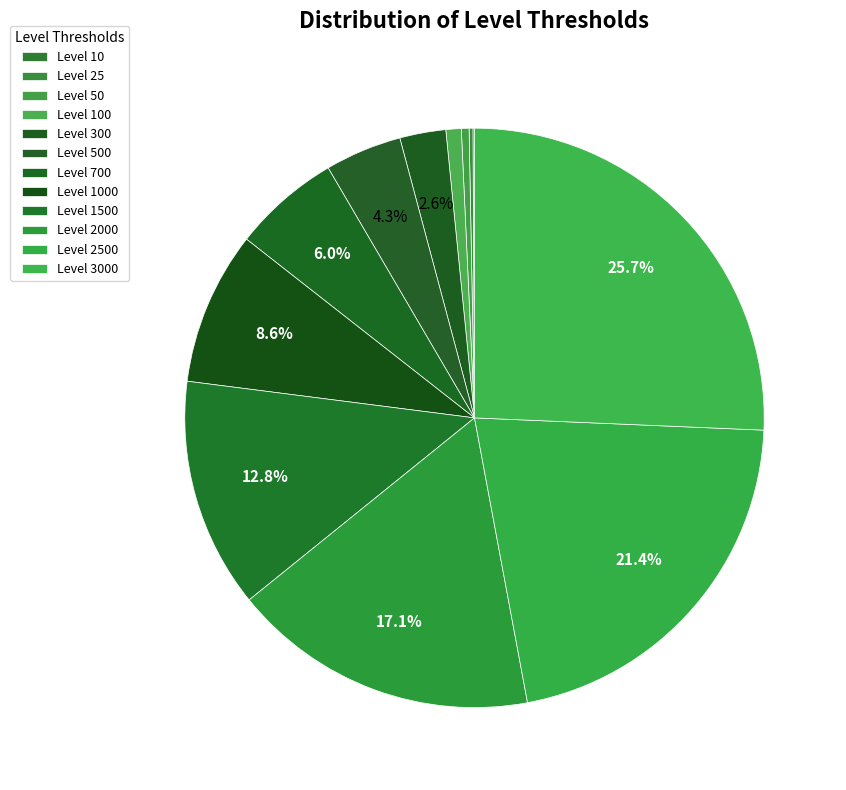

Do Level 300 and Level 3000 together represent more than half of the pie?

No